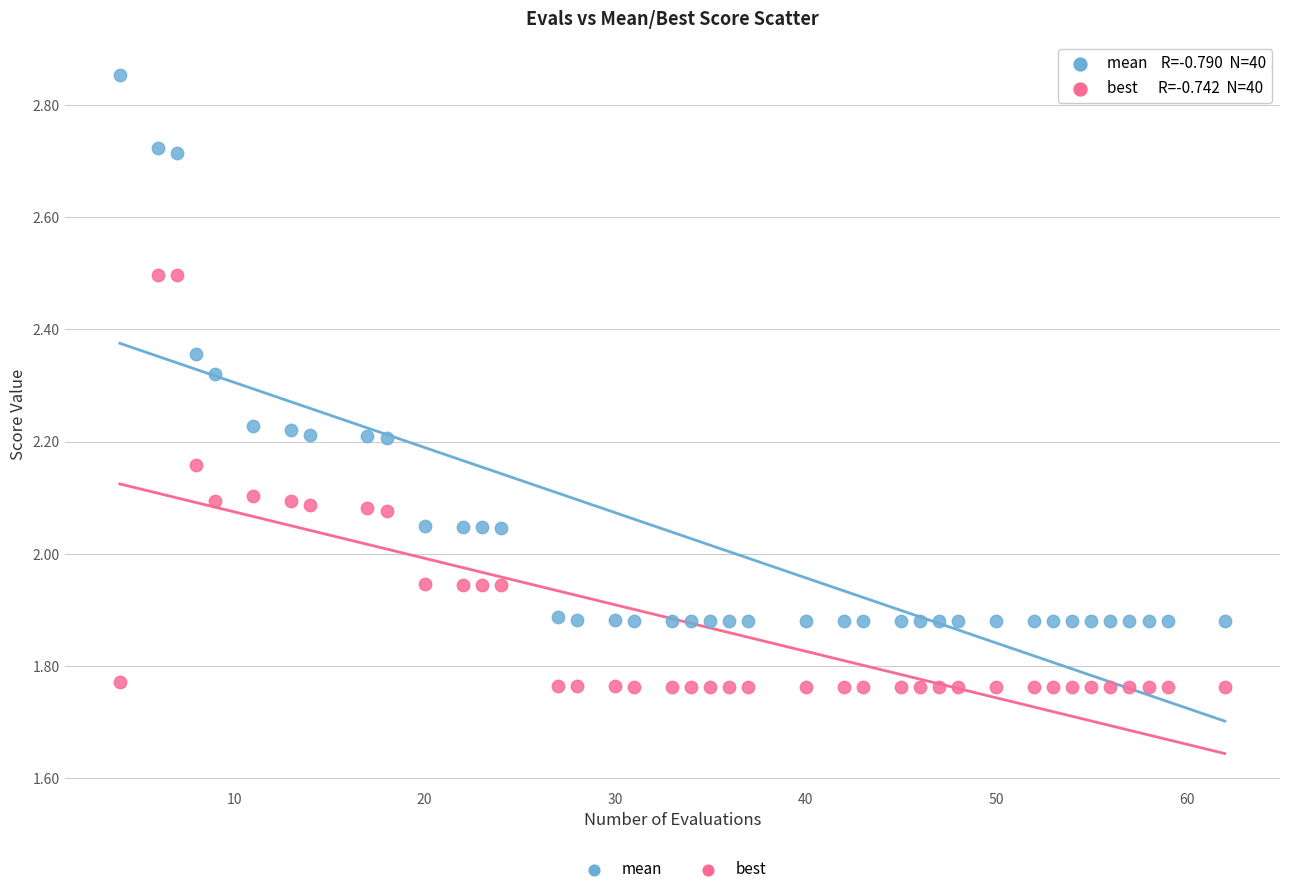

Which series reaches the maximum Y coordinate?

mean